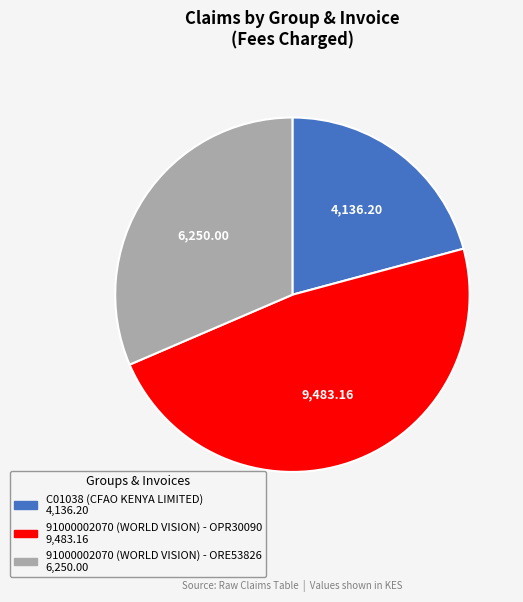

Between 91000002070 (WORLD VISION) - OPR30090 and C01038 (CFAO KENYA LIMITED), which is larger?

91000002070 (WORLD VISION) - OPR30090